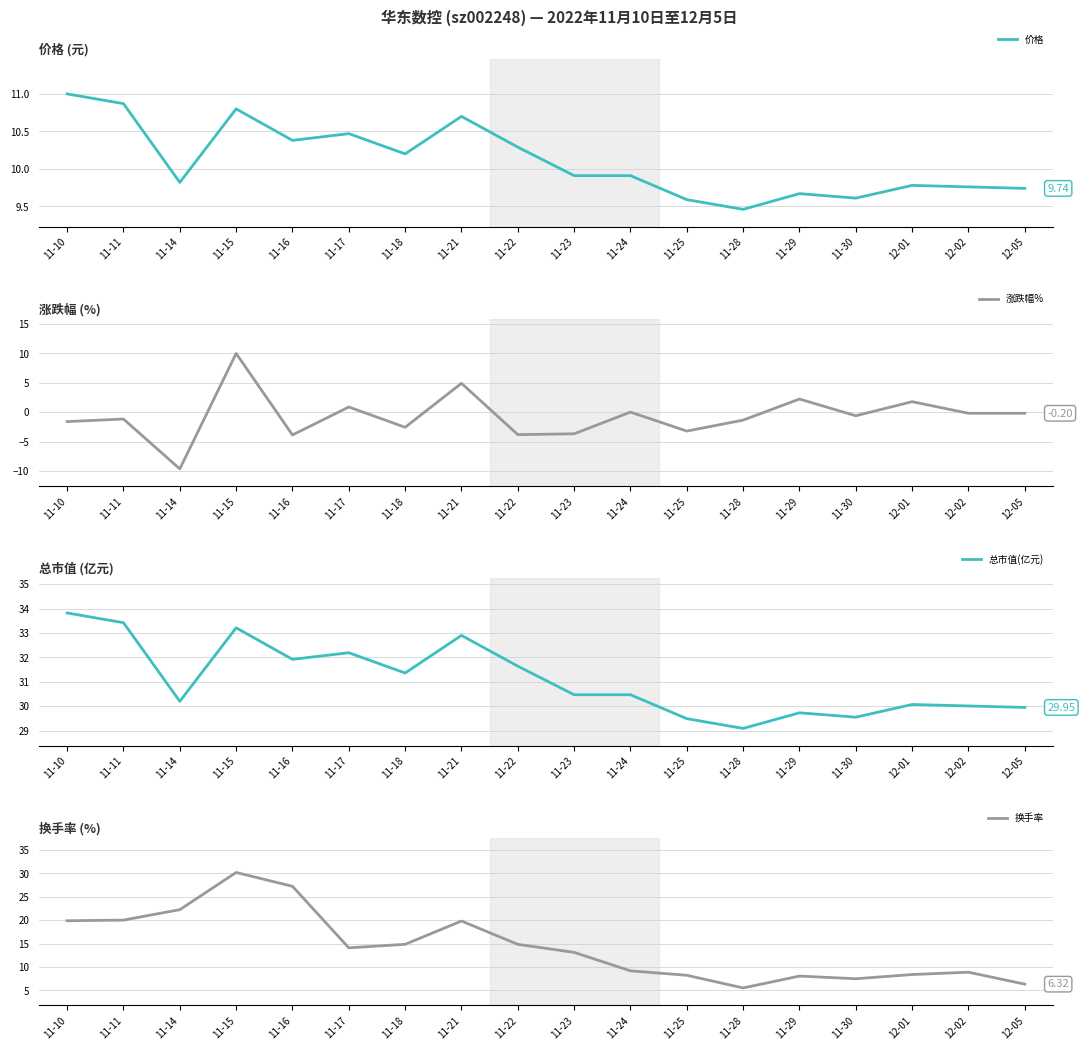

Reading left to right, extract all data points from this chart.

价格: 11.0	10.9	9.8	10.8	10.4	10.5	10.2	10.7	10.3	9.9	9.9	9.6	9.5	9.7	9.6	9.8	9.8	9.7
涨跌幅%: -1.6	-1.2	-9.7	10.0	-3.9	0.9	-2.6	4.9	-3.8	-3.7	0.0	-3.2	-1.4	2.2	-0.6	1.8	-0.2	-0.2
总市值(亿元): 33.8	33.4	30.2	33.2	31.9	32.2	31.4	32.9	31.6	30.5	30.5	29.5	29.1	29.7	29.6	30.1	30.0	29.9
换手率: 19.9	20.0	22.3	30.2	27.3	14.1	14.8	19.8	14.8	13.1	9.2	8.2	5.5	8.1	7.5	8.4	8.9	6.3